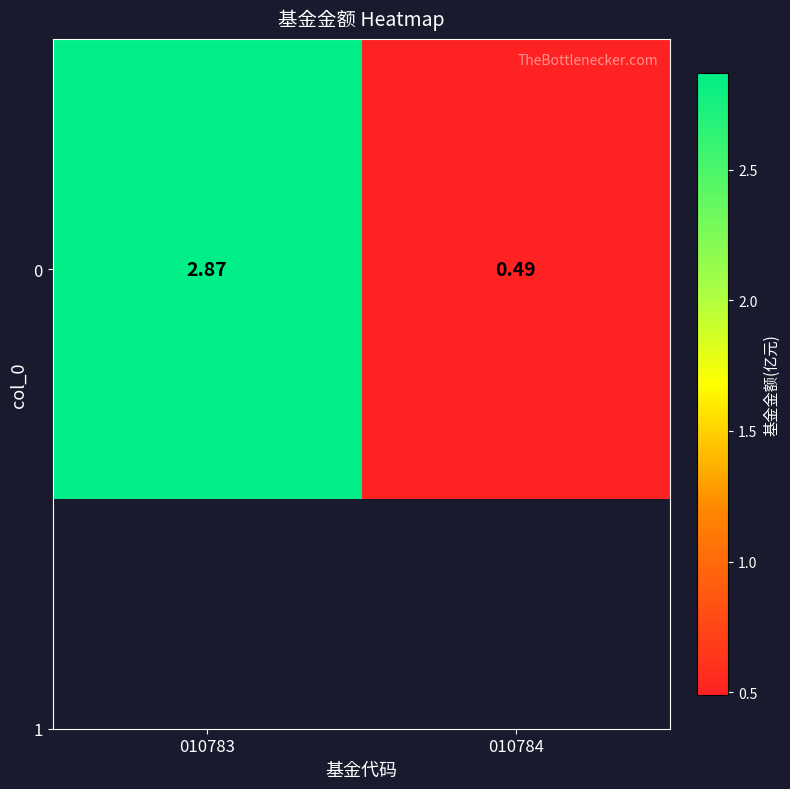

List the labels in order of value, smallest first.

010784, 010783